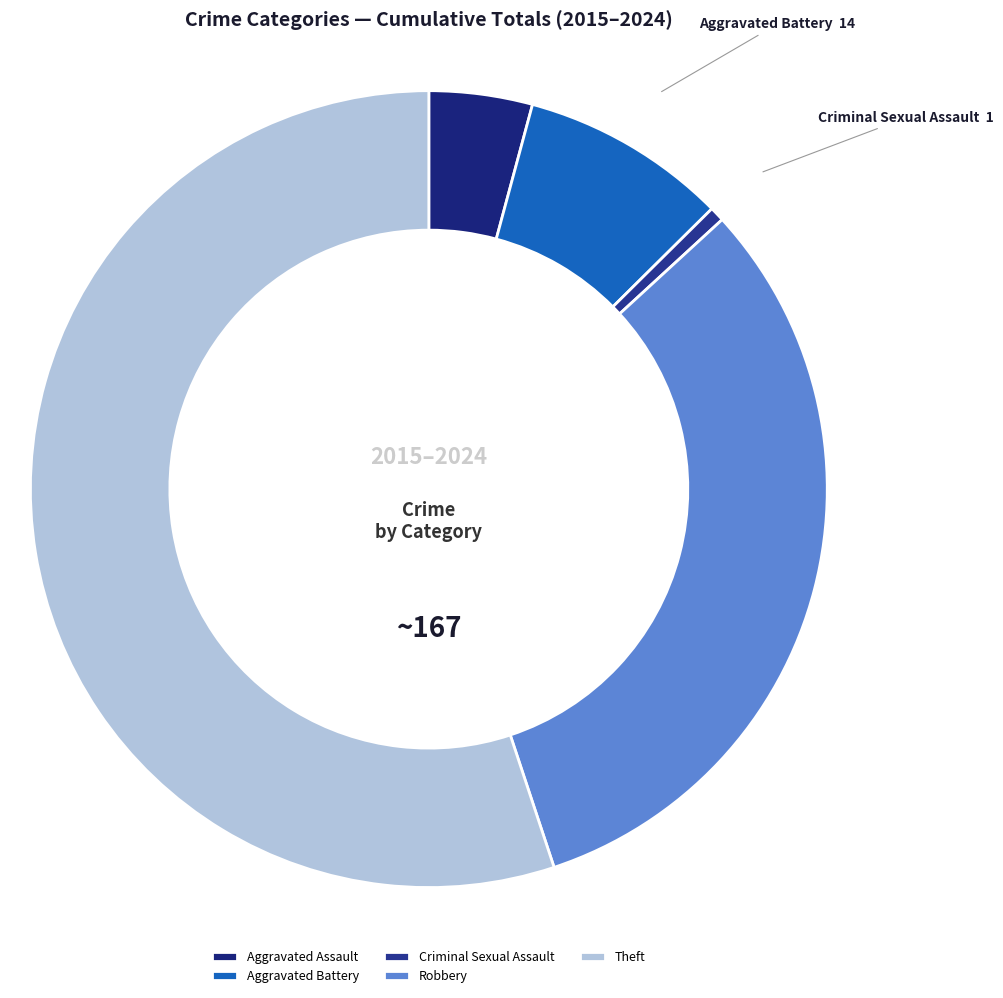

Combined, do Robbery and Aggravated Assault account for over 50%?

No